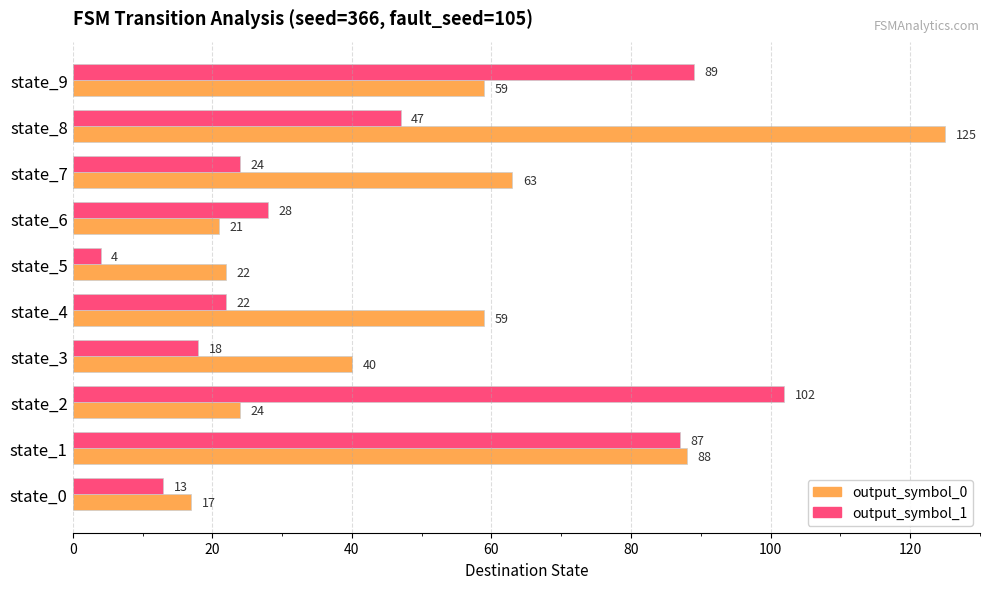

What is the difference between the maximum and minimum values in the output_symbol_1 series?

98